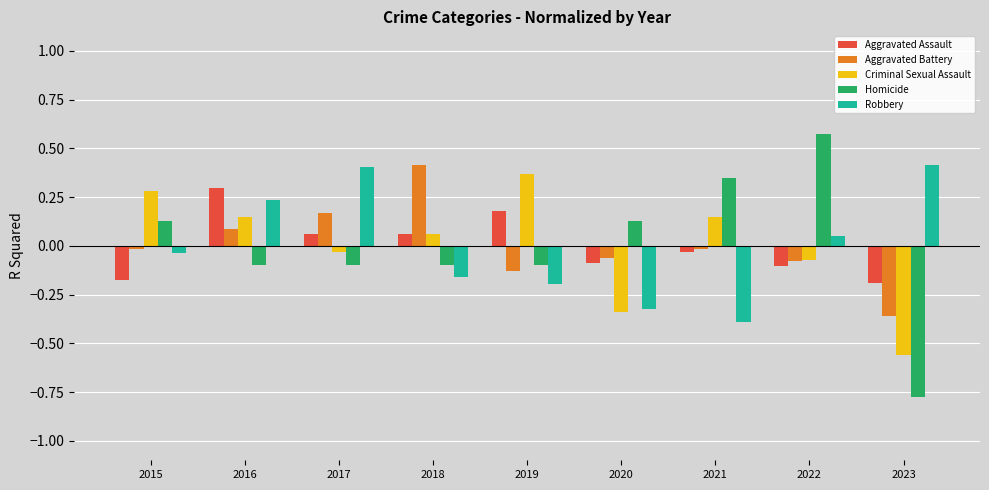

How many positive values does the Criminal Sexual Assault series have?

5